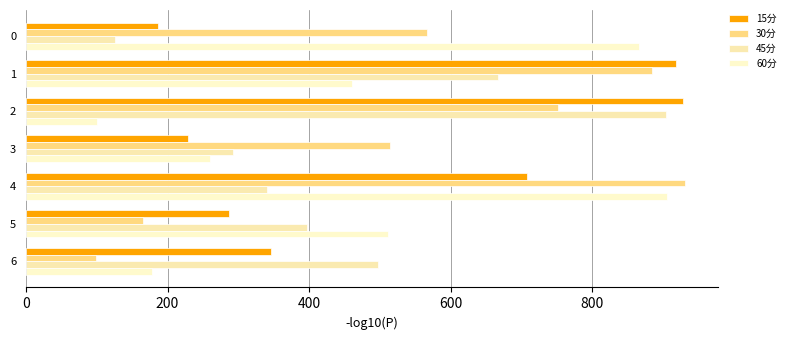

How many values in the 45分 series exceed 397?

4